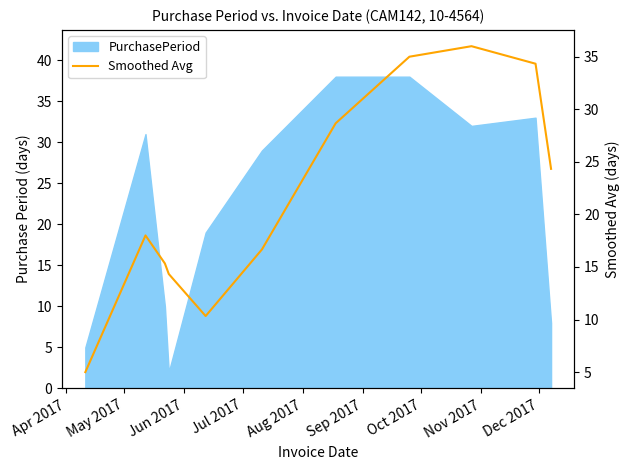

Where is the data nearest to the value 20?

May 2017